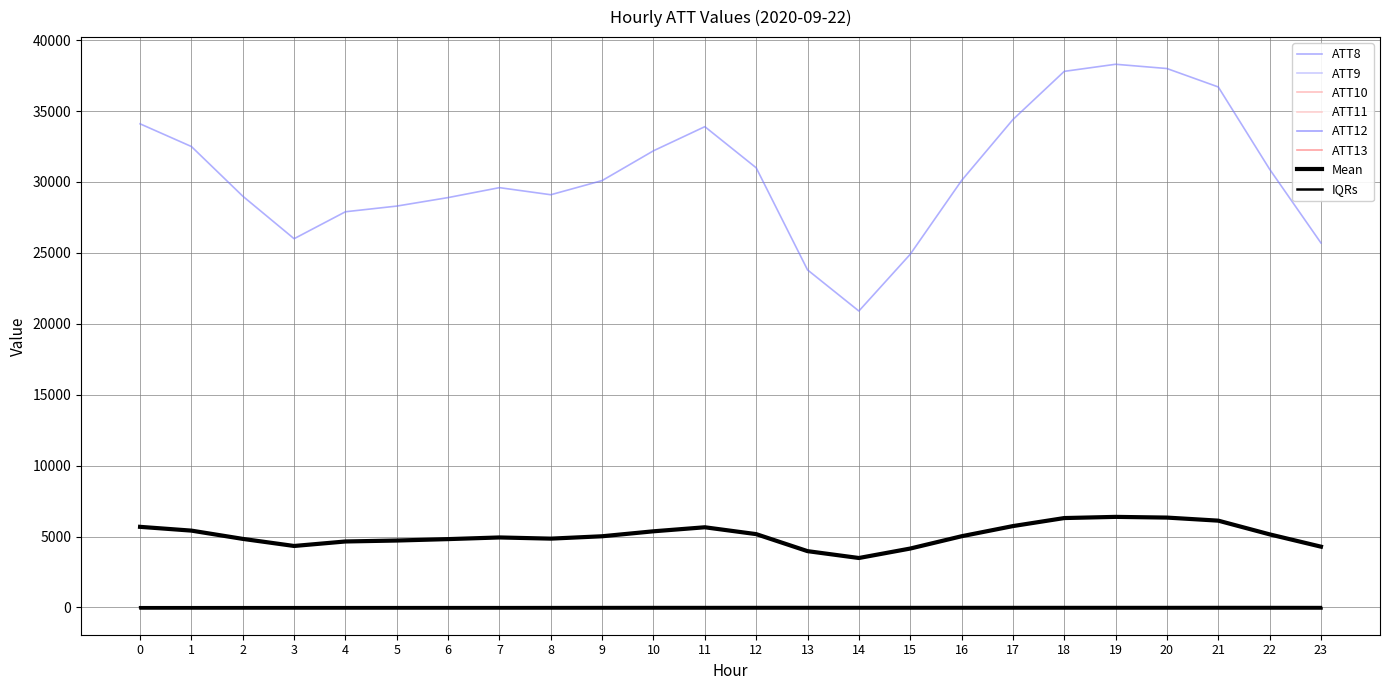

Does the chart have visible grid lines?

Yes